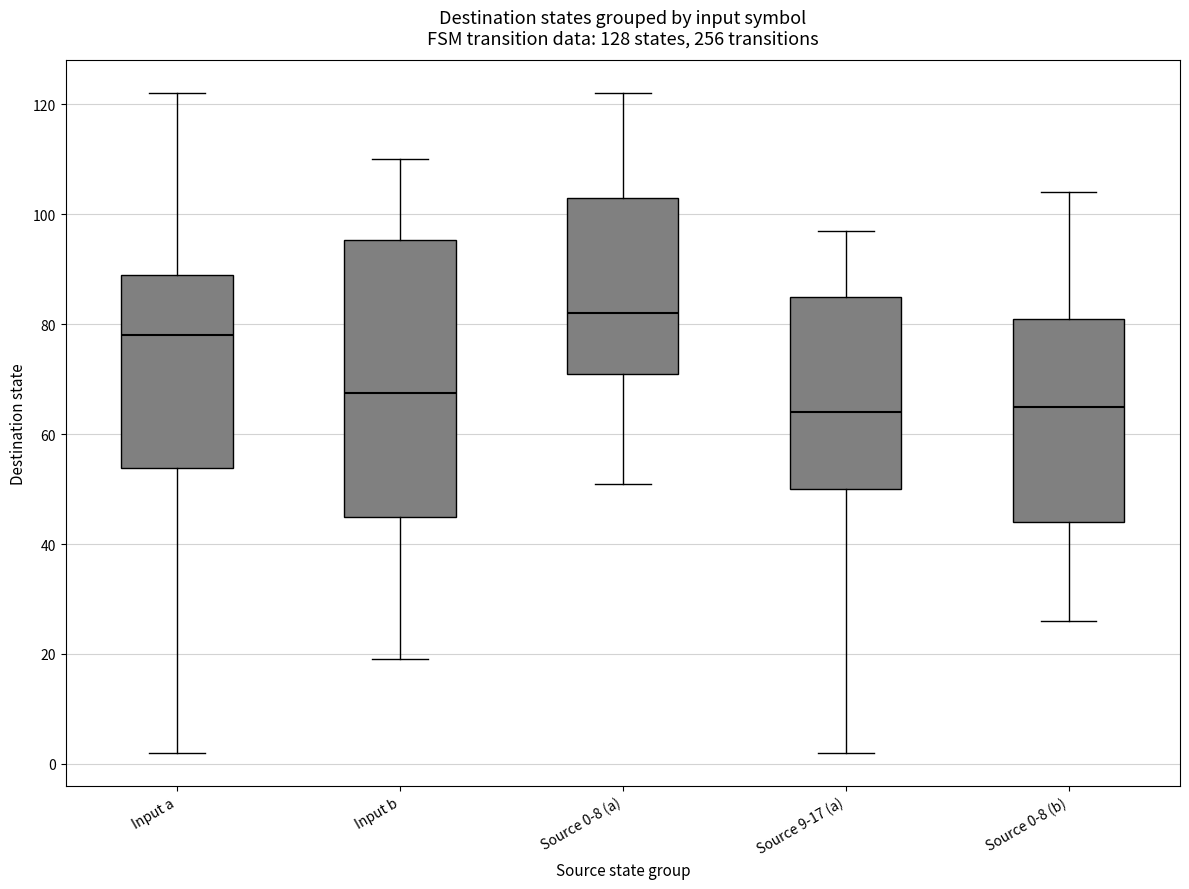

Reading left to right, transcribe this box plot: for each box, give where its median line is, the range the box spans, and where its two whiskers end, as read against the y-axis. The values are not printed on the chart, so give them approximately, as read against the axis.

Input a: median 78, box 54 to 90, whiskers 2 to 122
Input b: median 68, box 46 to 96, whiskers 20 to 110
Source 0-8 (a): median 82, box 72 to 104, whiskers 52 to 122
Source 9-17 (a): median 64, box 50 to 86, whiskers 2 to 98
Source 0-8 (b): median 66, box 44 to 82, whiskers 26 to 104